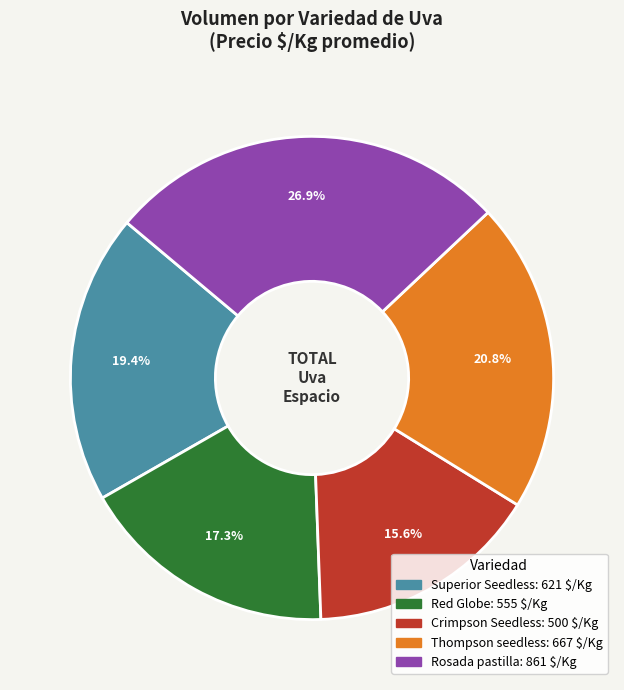

Is there any slice that represents more than half of the pie?

No